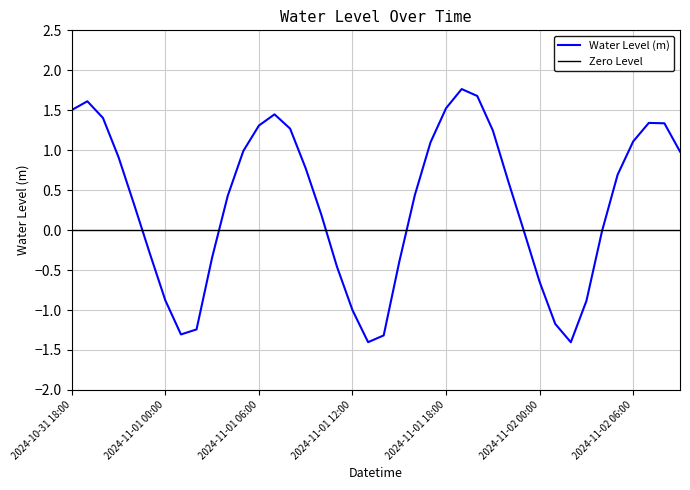

Rank the categories by value from highest to lowest.

2024-11-01 19:00, 2024-11-01 20:00, 2024-10-31 19:00, 2024-11-01 18:00, 2024-10-31 18:00, 2024-11-01 07:00, 2024-10-31 20:00, 2024-11-02 07:00, 2024-11-02 08:00, 2024-11-01 06:00, 2024-11-01 08:00, 2024-11-01 21:00, 2024-11-02 06:00, 2024-11-01 17:00, 2024-11-01 05:00, 2024-11-02 09:00, 2024-10-31 21:00, 2024-11-01 09:00, 2024-11-02 05:00, 2024-11-01 22:00, 2024-11-01 16:00, 2024-11-01 04:00, 2024-10-31 22:00, 2024-11-01 10:00, 2024-11-02 04:00, 2024-11-01 23:00, 2024-10-31 23:00, 2024-11-01 03:00, 2024-11-01 15:00, 2024-11-01 11:00, 2024-11-02 00:00, 2024-11-01 00:00, 2024-11-02 03:00, 2024-11-01 12:00, 2024-11-02 01:00, 2024-11-01 02:00, 2024-11-01 01:00, 2024-11-01 14:00, 2024-11-01 13:00, 2024-11-02 02:00